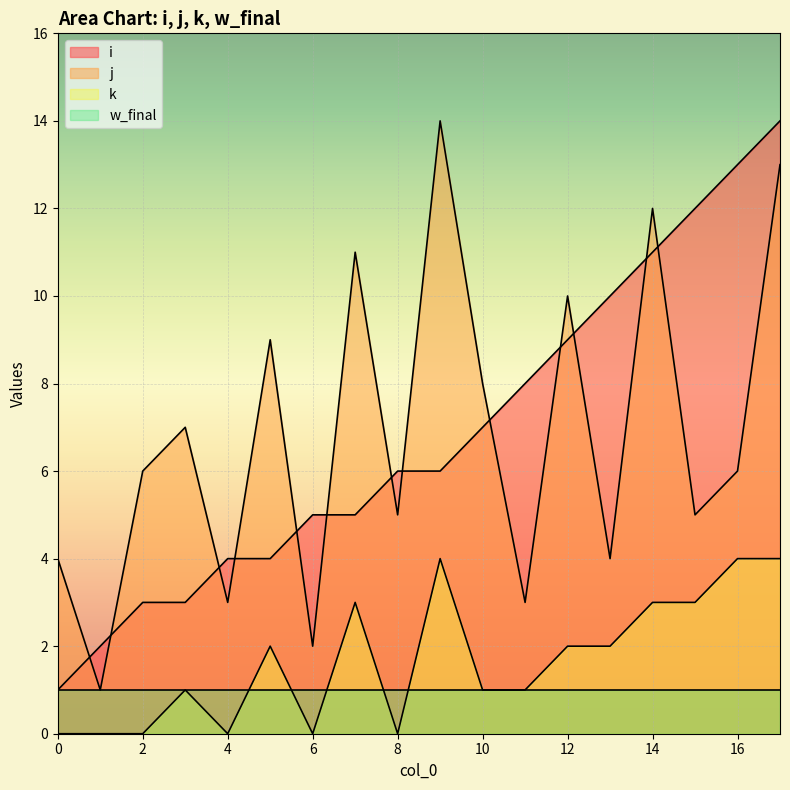

Where do i and j first cross each other?

0 and 1